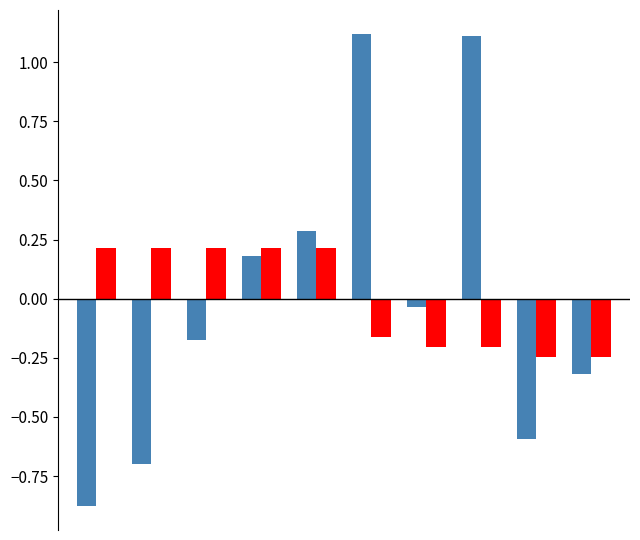

What is the smallest value displayed?

-0.9